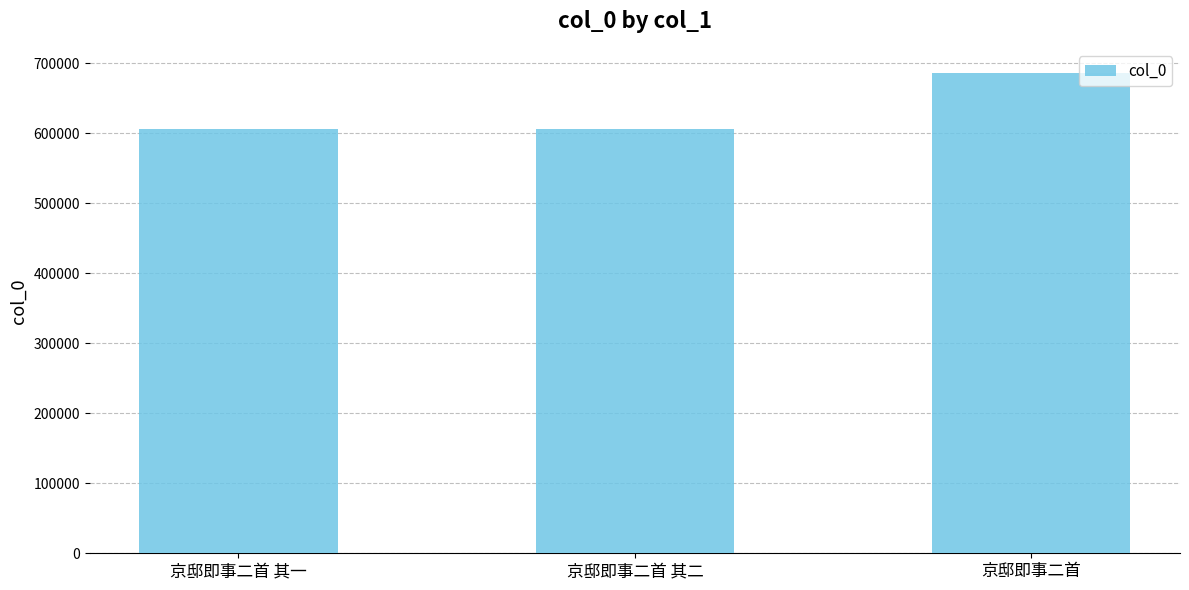

What value does the data have at 京邸即事二首 其二?

606323